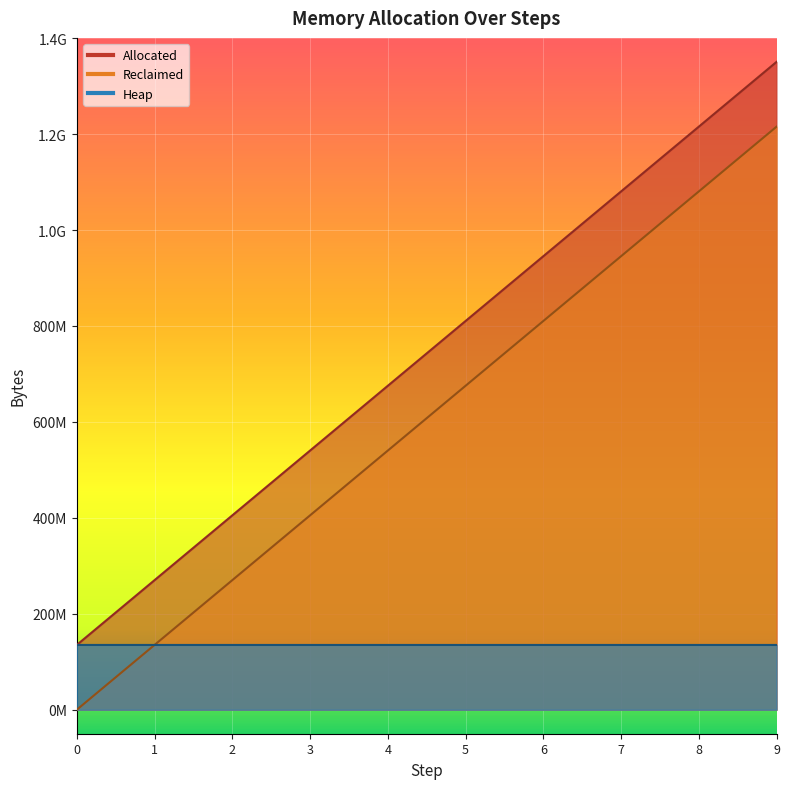

What is the maximum value shown in the chart?

1350565920